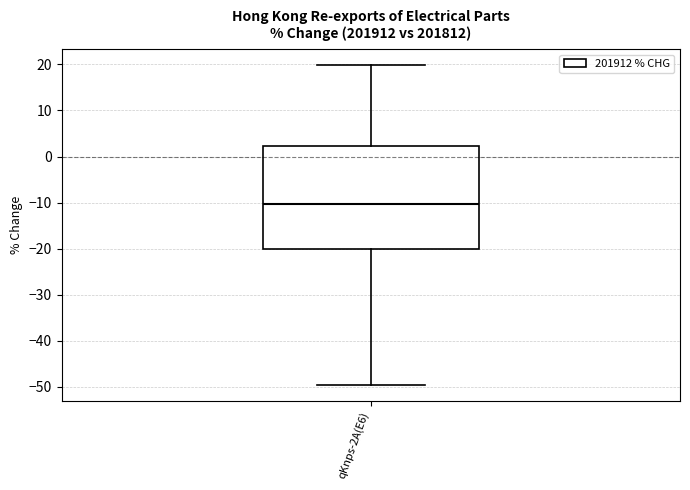

Read this box plot against the y-axis: the position of the median line, the range covered by the box, and the ends of both whiskers. The values are not printed on the chart, so give them approximately, as read against the axis.

median -10, box -20 to 2, whiskers -50 to 20